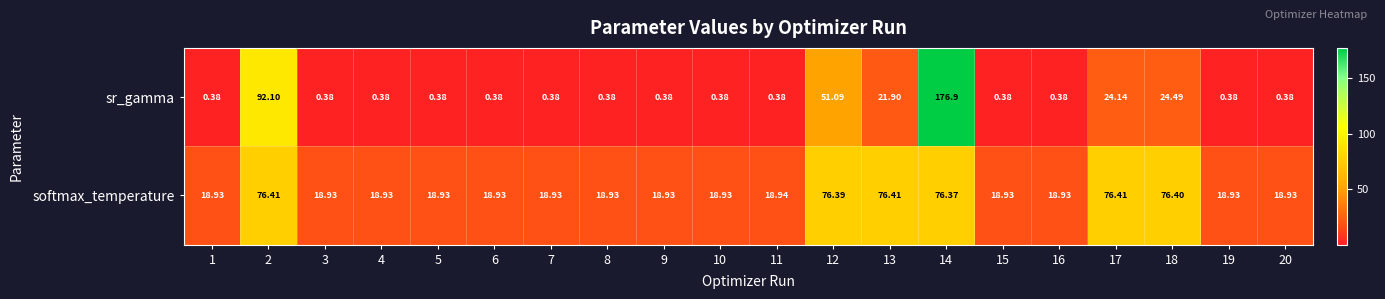

Which series has the largest range (max minus min)?

sr_gamma